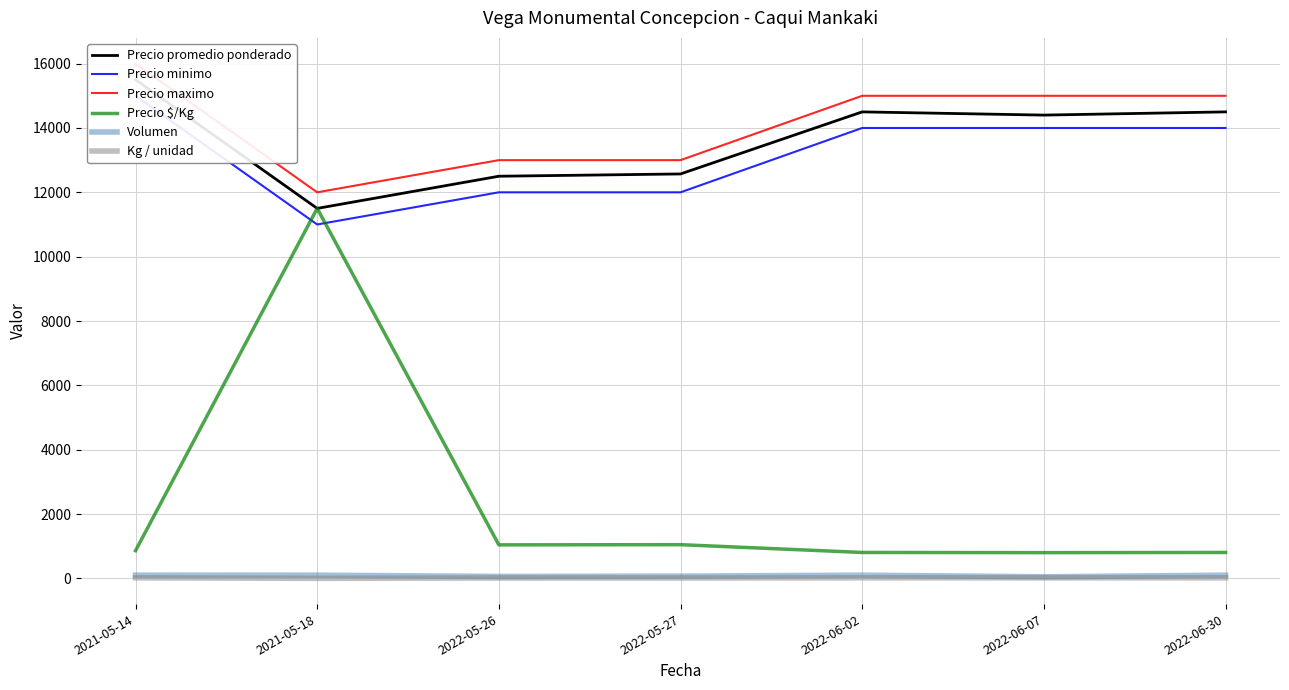

Rank the series by their maximum value, from lowest to highest.

Kg / unidad, Volumen, Precio $/Kg, Precio minimo, Precio promedio ponderado, Precio maximo